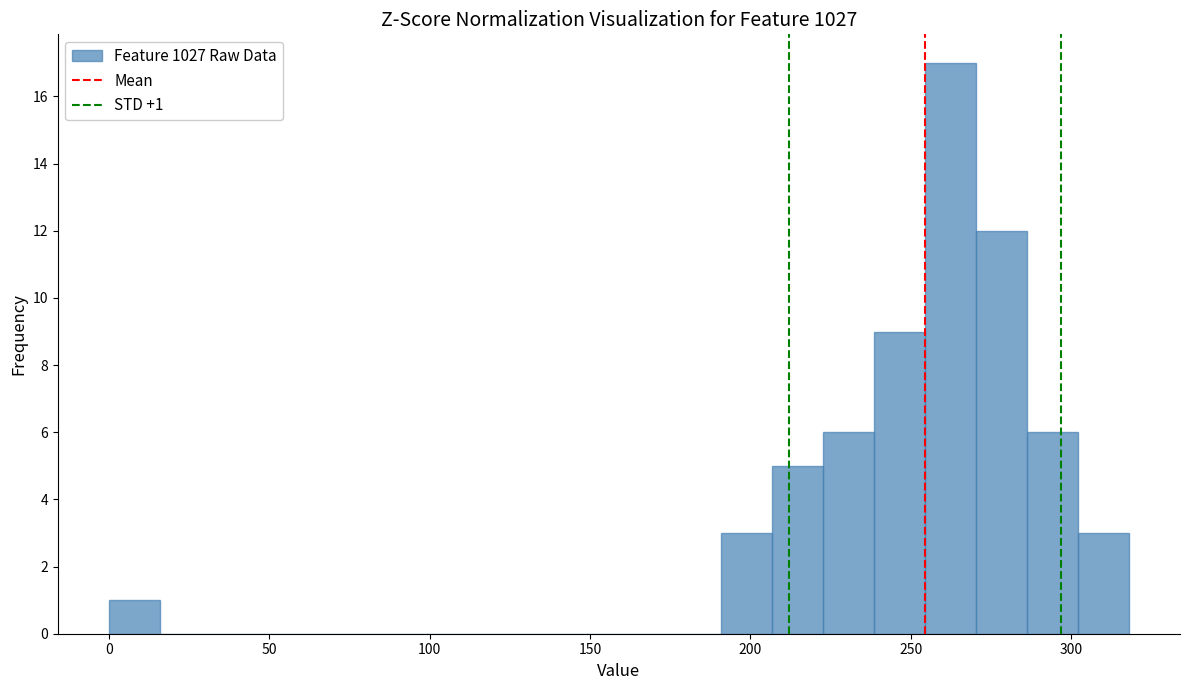

Read against the x-axis, roughly where is the centre of the tallest bar?

260